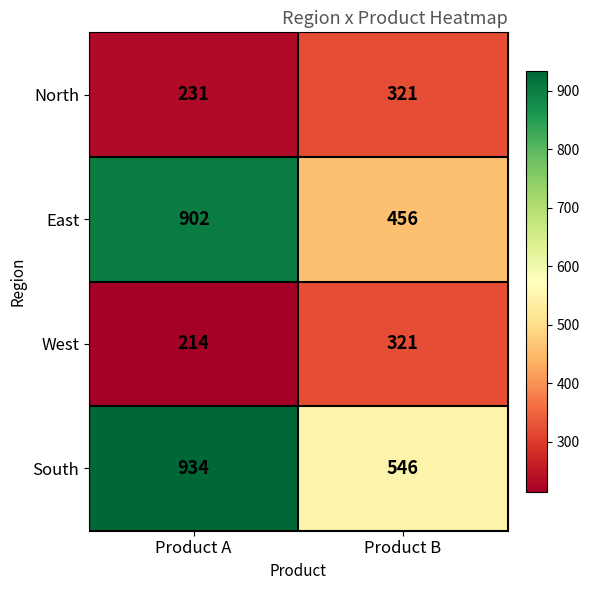

What is the average value of the West series?

268